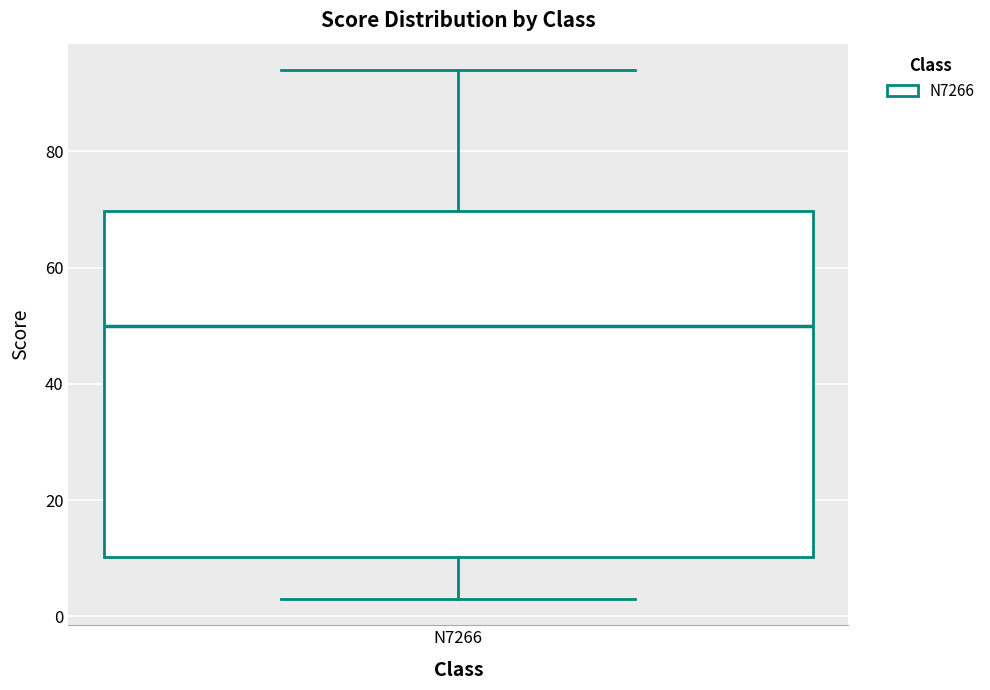

Read this box plot against the y-axis: the position of the median line, the range covered by the box, and the ends of both whiskers. The values are not printed on the chart, so give them approximately, as read against the axis.

median 50, box 10 to 70, whiskers 4 to 94